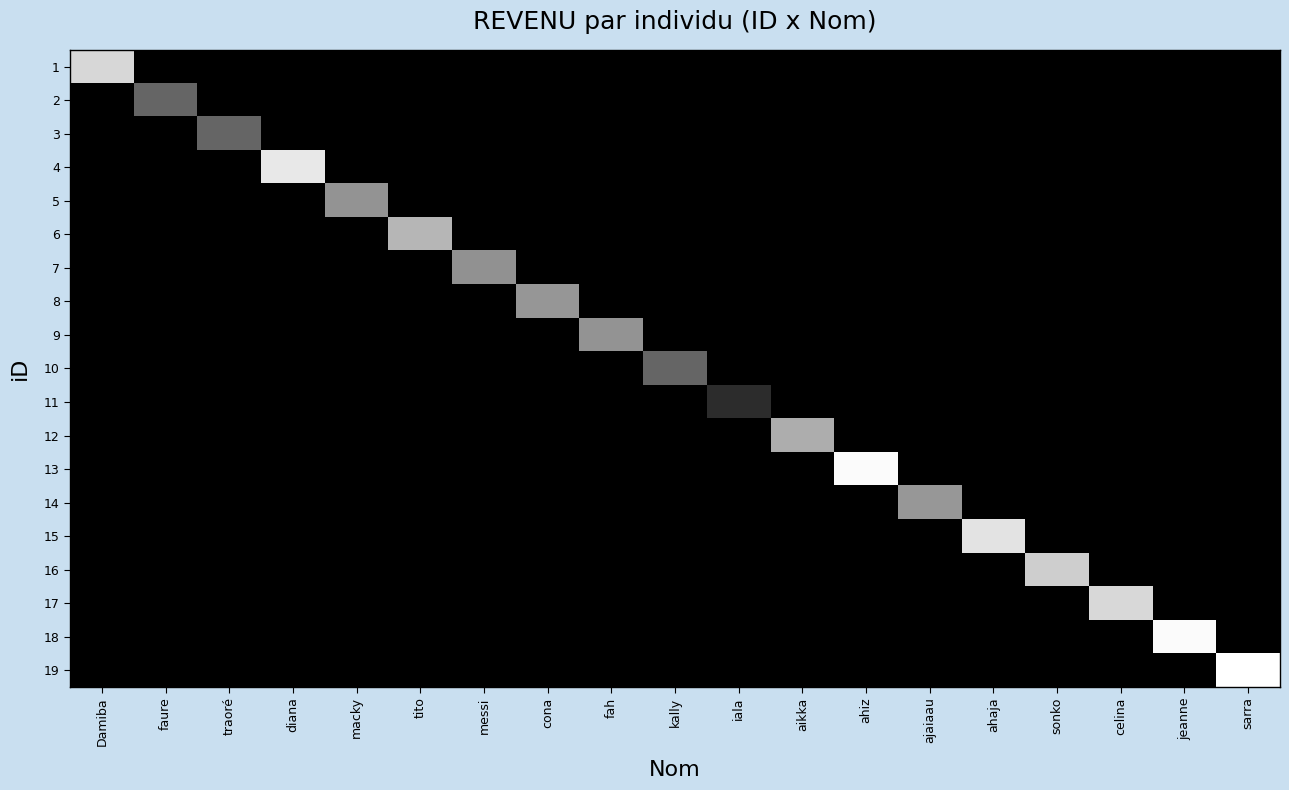

Reading right to left, transcribe all the data shown in this chart.

1: sarra=0.0	jeanne=0.0	celina=0.0	sonko=0.0	ahaja=0.0	ajaiaau=0.0	ahiz=0.0	aikka=0.0	iala=0.0	kally=0.0	fah=0.0	cona=0.0	messi=0.0	tito=0.0	macky=0.0	diana=0.0	traoré=0.0	faure=0.0	Damiba=0.8
2: sarra=0.0	jeanne=0.0	celina=0.0	sonko=0.0	ahaja=0.0	ajaiaau=0.0	ahiz=0.0	aikka=0.0	iala=0.0	kally=0.0	fah=0.0	cona=0.0	messi=0.0	tito=0.0	macky=0.0	diana=0.0	traoré=0.0	faure=0.4	Damiba=0.0
3: sarra=0.0	jeanne=0.0	celina=0.0	sonko=0.0	ahaja=0.0	ajaiaau=0.0	ahiz=0.0	aikka=0.0	iala=0.0	kally=0.0	fah=0.0	cona=0.0	messi=0.0	tito=0.0	macky=0.0	diana=0.0	traoré=0.4	faure=0.0	Damiba=0.0
4: sarra=0.0	jeanne=0.0	celina=0.0	sonko=0.0	ahaja=0.0	ajaiaau=0.0	ahiz=0.0	aikka=0.0	iala=0.0	kally=0.0	fah=0.0	cona=0.0	messi=0.0	tito=0.0	macky=0.0	diana=0.9	traoré=0.0	faure=0.0	Damiba=0.0
5: sarra=0.0	jeanne=0.0	celina=0.0	sonko=0.0	ahaja=0.0	ajaiaau=0.0	ahiz=0.0	aikka=0.0	iala=0.0	kally=0.0	fah=0.0	cona=0.0	messi=0.0	tito=0.0	macky=0.6	diana=0.0	traoré=0.0	faure=0.0	Damiba=0.0
6: sarra=0.0	jeanne=0.0	celina=0.0	sonko=0.0	ahaja=0.0	ajaiaau=0.0	ahiz=0.0	aikka=0.0	iala=0.0	kally=0.0	fah=0.0	cona=0.0	messi=0.0	tito=0.7	macky=0.0	diana=0.0	traoré=0.0	faure=0.0	Damiba=0.0
7: sarra=0.0	jeanne=0.0	celina=0.0	sonko=0.0	ahaja=0.0	ajaiaau=0.0	ahiz=0.0	aikka=0.0	iala=0.0	kally=0.0	fah=0.0	cona=0.0	messi=0.6	tito=0.0	macky=0.0	diana=0.0	traoré=0.0	faure=0.0	Damiba=0.0
8: sarra=0.0	jeanne=0.0	celina=0.0	sonko=0.0	ahaja=0.0	ajaiaau=0.0	ahiz=0.0	aikka=0.0	iala=0.0	kally=0.0	fah=0.0	cona=0.6	messi=0.0	tito=0.0	macky=0.0	diana=0.0	traoré=0.0	faure=0.0	Damiba=0.0
9: sarra=0.0	jeanne=0.0	celina=0.0	sonko=0.0	ahaja=0.0	ajaiaau=0.0	ahiz=0.0	aikka=0.0	iala=0.0	kally=0.0	fah=0.6	cona=0.0	messi=0.0	tito=0.0	macky=0.0	diana=0.0	traoré=0.0	faure=0.0	Damiba=0.0
10: sarra=0.0	jeanne=0.0	celina=0.0	sonko=0.0	ahaja=0.0	ajaiaau=0.0	ahiz=0.0	aikka=0.0	iala=0.0	kally=0.4	fah=0.0	cona=0.0	messi=0.0	tito=0.0	macky=0.0	diana=0.0	traoré=0.0	faure=0.0	Damiba=0.0
11: sarra=0.0	jeanne=0.0	celina=0.0	sonko=0.0	ahaja=0.0	ajaiaau=0.0	ahiz=0.0	aikka=0.0	iala=0.2	kally=0.0	fah=0.0	cona=0.0	messi=0.0	tito=0.0	macky=0.0	diana=0.0	traoré=0.0	faure=0.0	Damiba=0.0
12: sarra=0.0	jeanne=0.0	celina=0.0	sonko=0.0	ahaja=0.0	ajaiaau=0.0	ahiz=0.0	aikka=0.7	iala=0.0	kally=0.0	fah=0.0	cona=0.0	messi=0.0	tito=0.0	macky=0.0	diana=0.0	traoré=0.0	faure=0.0	Damiba=0.0
13: sarra=0.0	jeanne=0.0	celina=0.0	sonko=0.0	ahaja=0.0	ajaiaau=0.0	ahiz=1.0	aikka=0.0	iala=0.0	kally=0.0	fah=0.0	cona=0.0	messi=0.0	tito=0.0	macky=0.0	diana=0.0	traoré=0.0	faure=0.0	Damiba=0.0
14: sarra=0.0	jeanne=0.0	celina=0.0	sonko=0.0	ahaja=0.0	ajaiaau=0.6	ahiz=0.0	aikka=0.0	iala=0.0	kally=0.0	fah=0.0	cona=0.0	messi=0.0	tito=0.0	macky=0.0	diana=0.0	traoré=0.0	faure=0.0	Damiba=0.0
15: sarra=0.0	jeanne=0.0	celina=0.0	sonko=0.0	ahaja=0.9	ajaiaau=0.0	ahiz=0.0	aikka=0.0	iala=0.0	kally=0.0	fah=0.0	cona=0.0	messi=0.0	tito=0.0	macky=0.0	diana=0.0	traoré=0.0	faure=0.0	Damiba=0.0
16: sarra=0.0	jeanne=0.0	celina=0.0	sonko=0.8	ahaja=0.0	ajaiaau=0.0	ahiz=0.0	aikka=0.0	iala=0.0	kally=0.0	fah=0.0	cona=0.0	messi=0.0	tito=0.0	macky=0.0	diana=0.0	traoré=0.0	faure=0.0	Damiba=0.0
17: sarra=0.0	jeanne=0.0	celina=0.8	sonko=0.0	ahaja=0.0	ajaiaau=0.0	ahiz=0.0	aikka=0.0	iala=0.0	kally=0.0	fah=0.0	cona=0.0	messi=0.0	tito=0.0	macky=0.0	diana=0.0	traoré=0.0	faure=0.0	Damiba=0.0
18: sarra=0.0	jeanne=1.0	celina=0.0	sonko=0.0	ahaja=0.0	ajaiaau=0.0	ahiz=0.0	aikka=0.0	iala=0.0	kally=0.0	fah=0.0	cona=0.0	messi=0.0	tito=0.0	macky=0.0	diana=0.0	traoré=0.0	faure=0.0	Damiba=0.0
19: sarra=1.0	jeanne=0.0	celina=0.0	sonko=0.0	ahaja=0.0	ajaiaau=0.0	ahiz=0.0	aikka=0.0	iala=0.0	kally=0.0	fah=0.0	cona=0.0	messi=0.0	tito=0.0	macky=0.0	diana=0.0	traoré=0.0	faure=0.0	Damiba=0.0